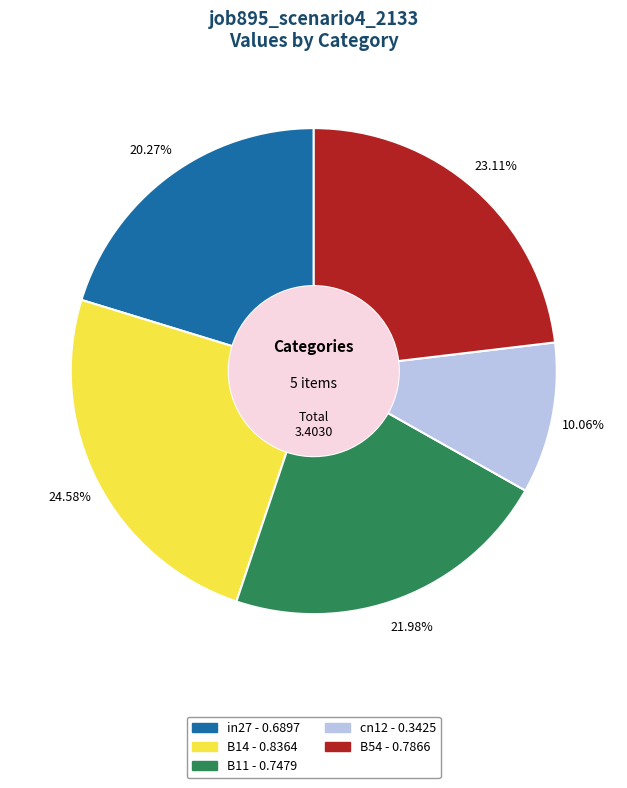

Count the number of slices in the pie.

5